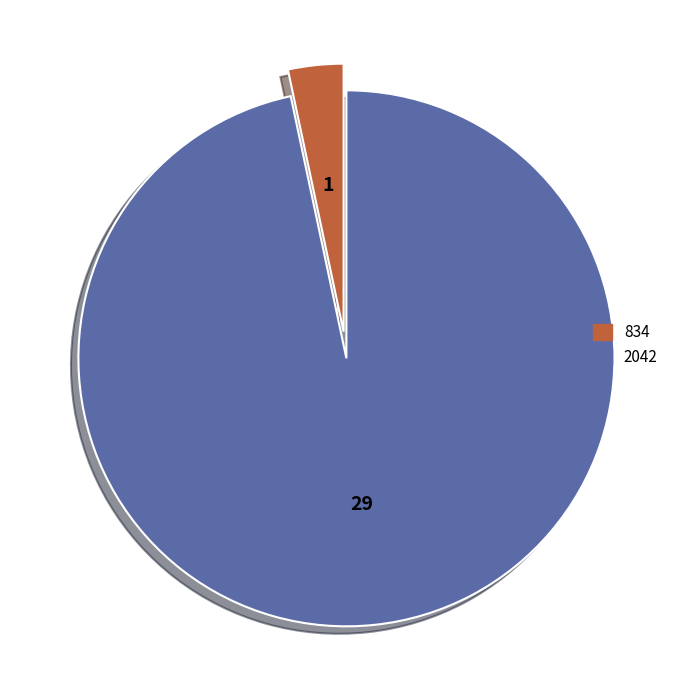

Which category has the biggest portion of the pie?

2042